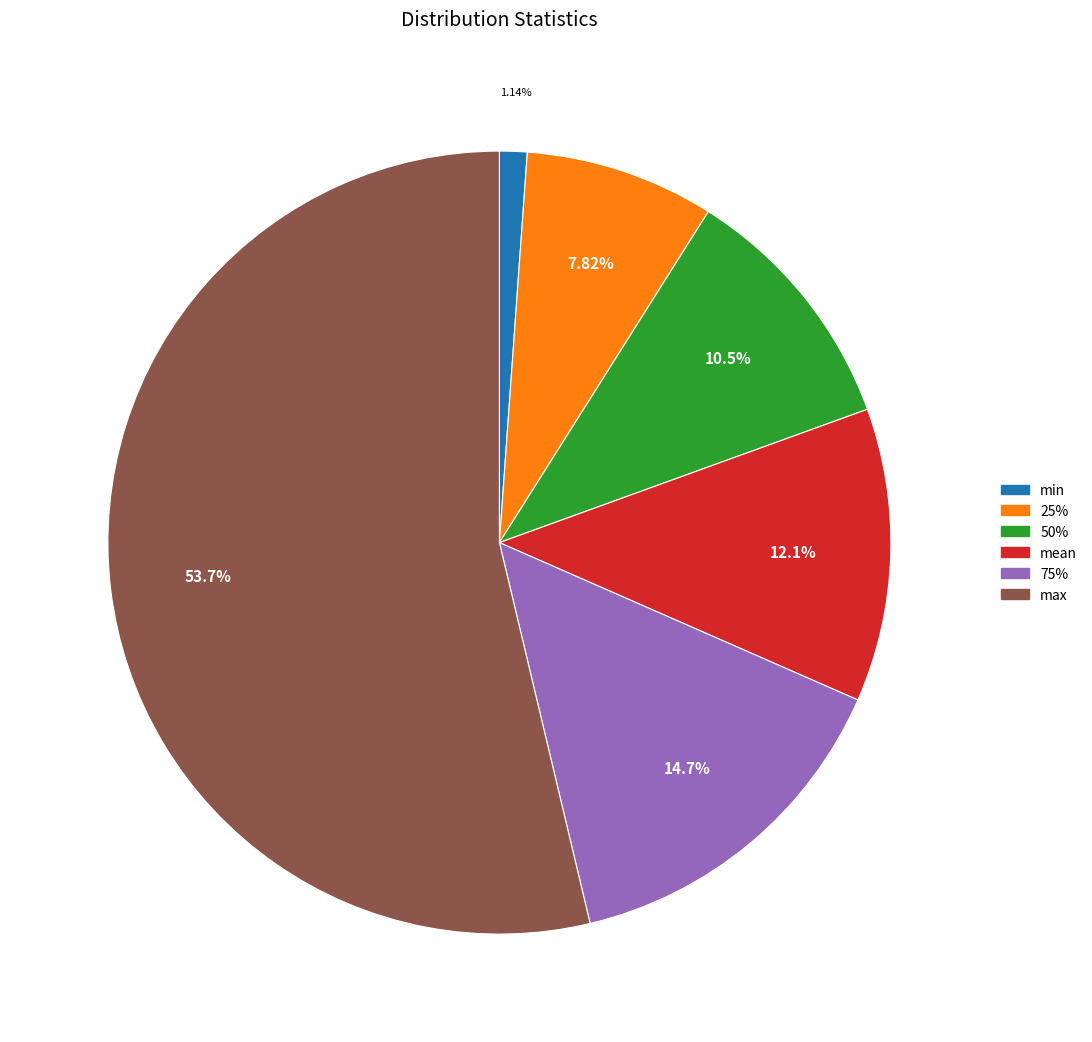

Count the number of slices in the pie.

6